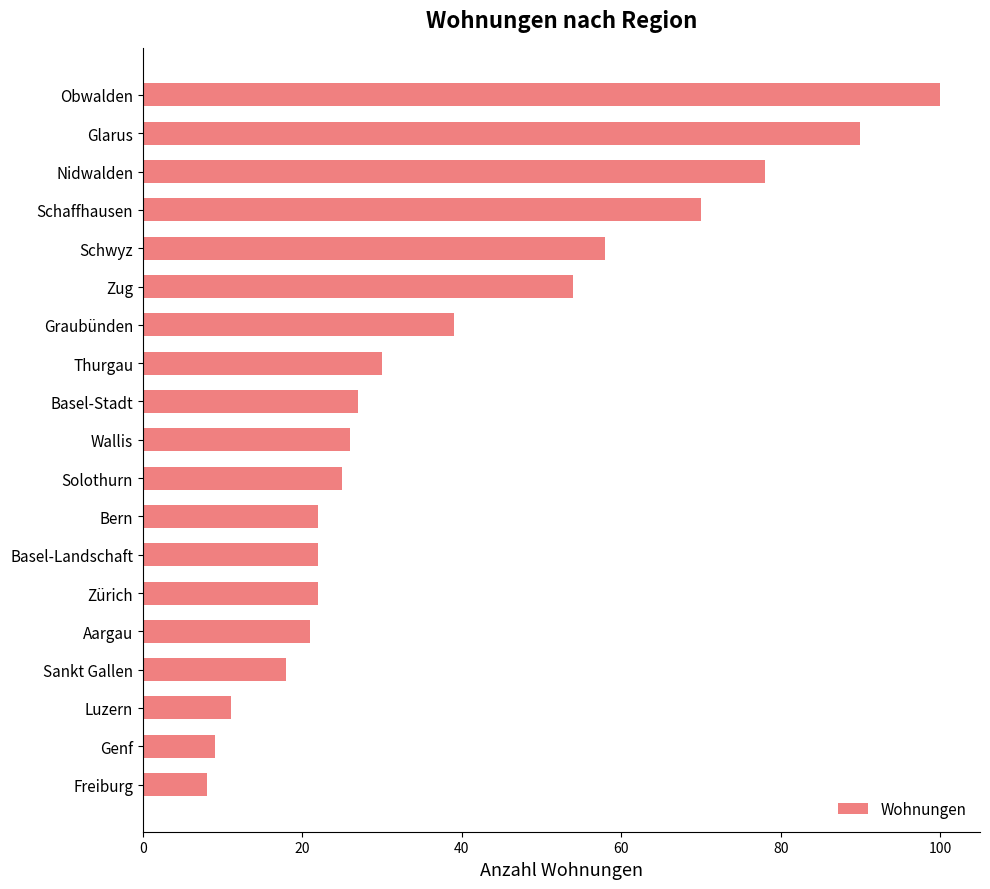

The value at Zug is 88. True or false?

False